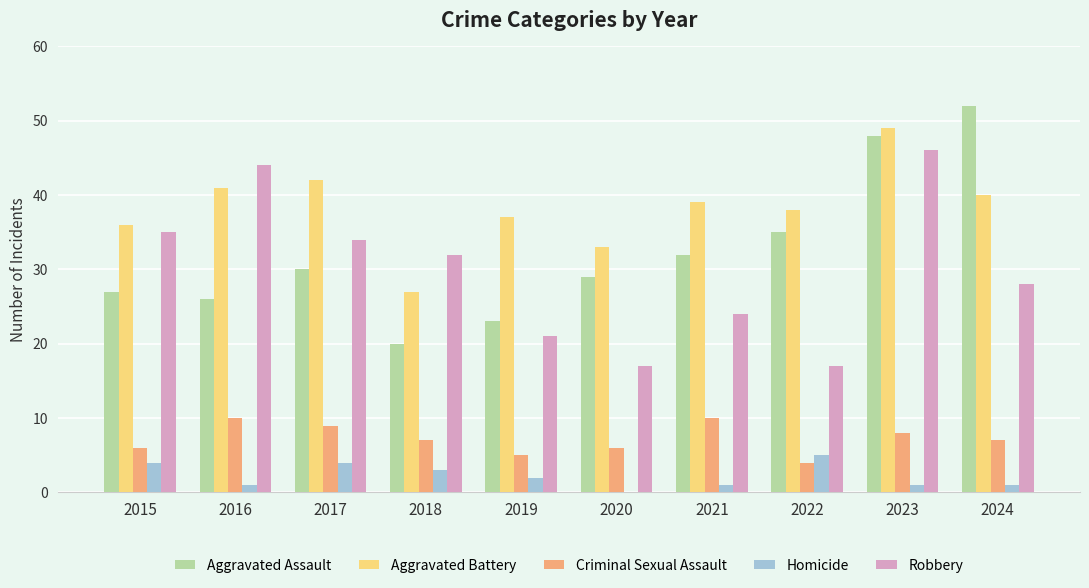

Are the bars horizontal?

No